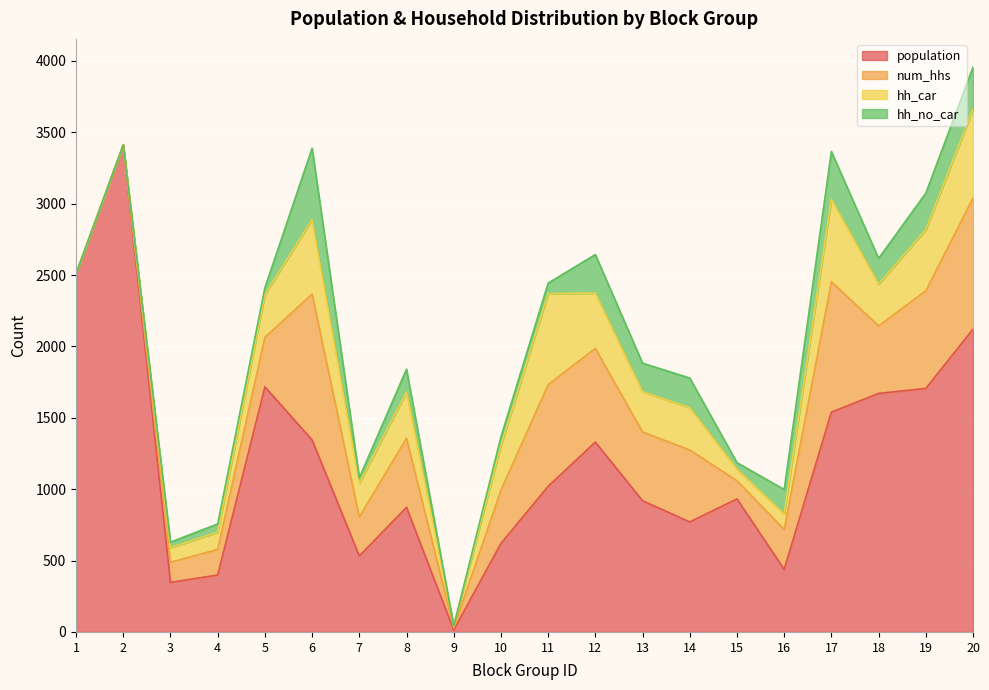

What is the sum of the hh_car values at 6 and 9?

535